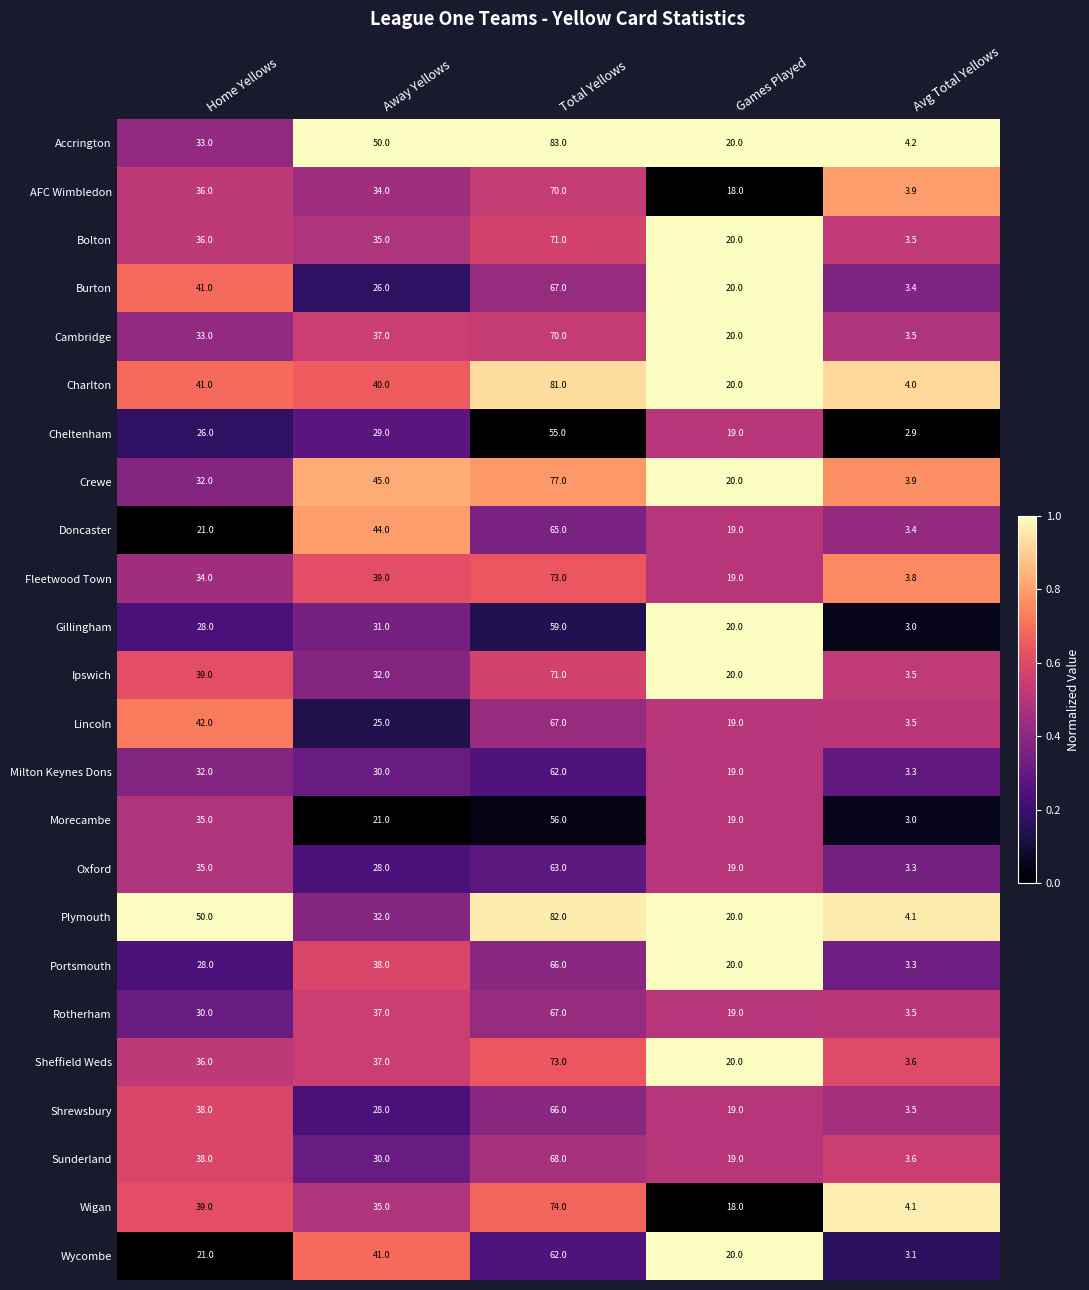

What is the difference between the Lincoln values at Total Yellows and Games Played?

48.0